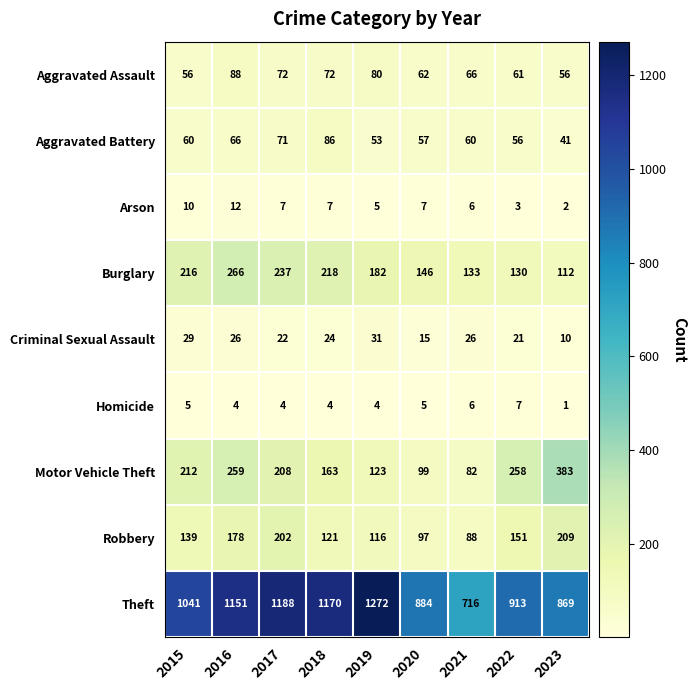

The value of Criminal Sexual Assault at 2023 is 6. True or false?

False